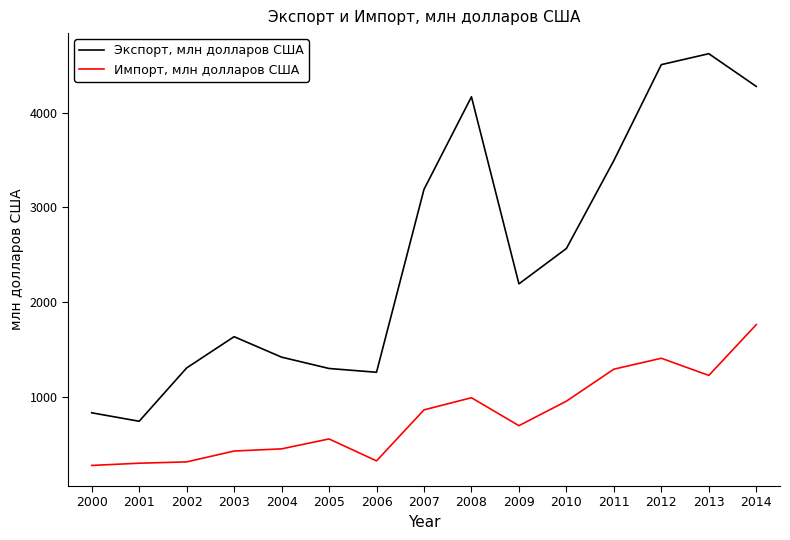

What is the sum of all Экспорт, млн долларов США values?

37500.7